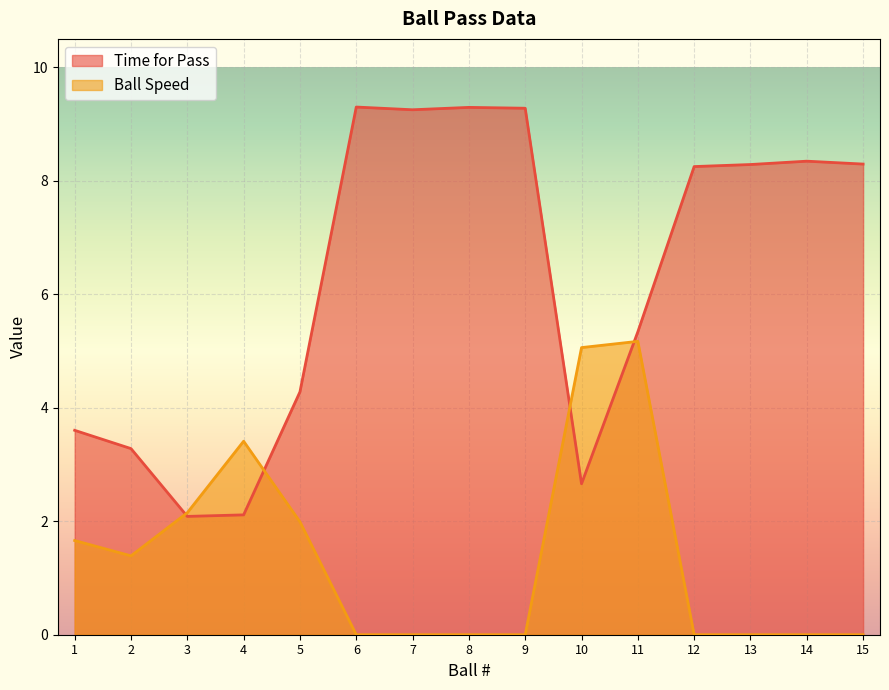

What is the value of the Time for Pass point at the 13th from the left?

8.3